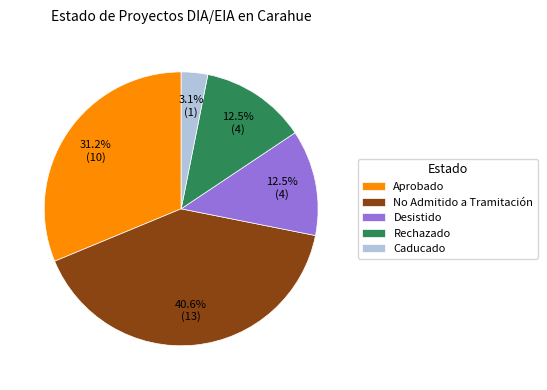

To the nearest percent, what percentage of the pie is No Admitido a Tramitación?

41%